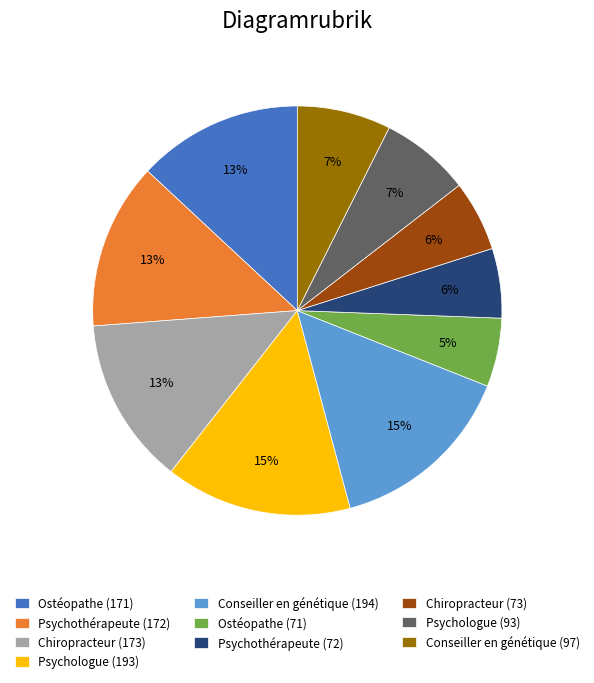

Does Psychologue (93) account for over 50% of the chart?

No